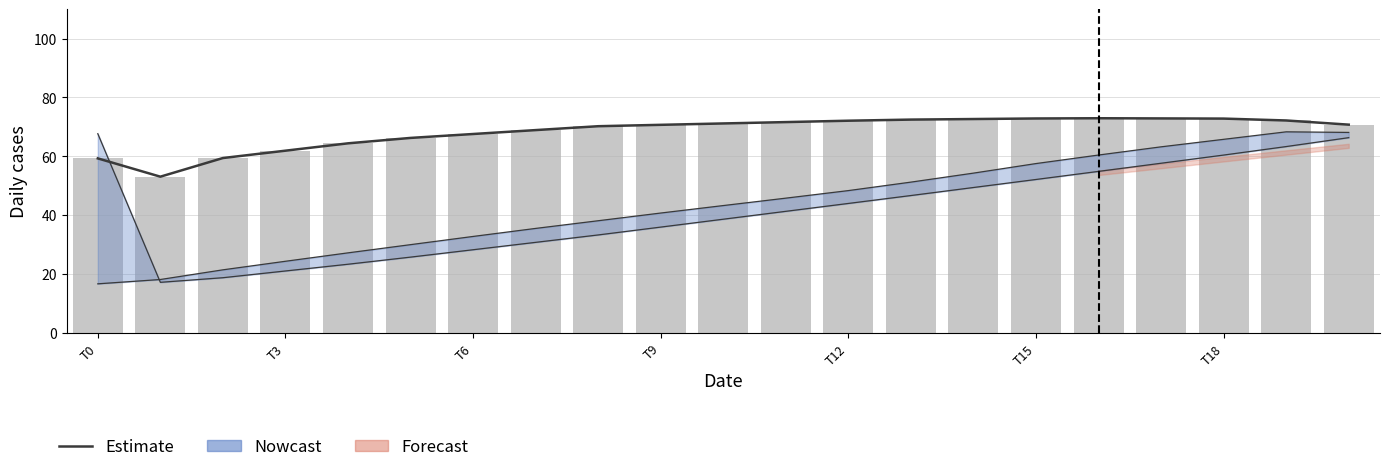

At which label does Observed first exceed 70?

8